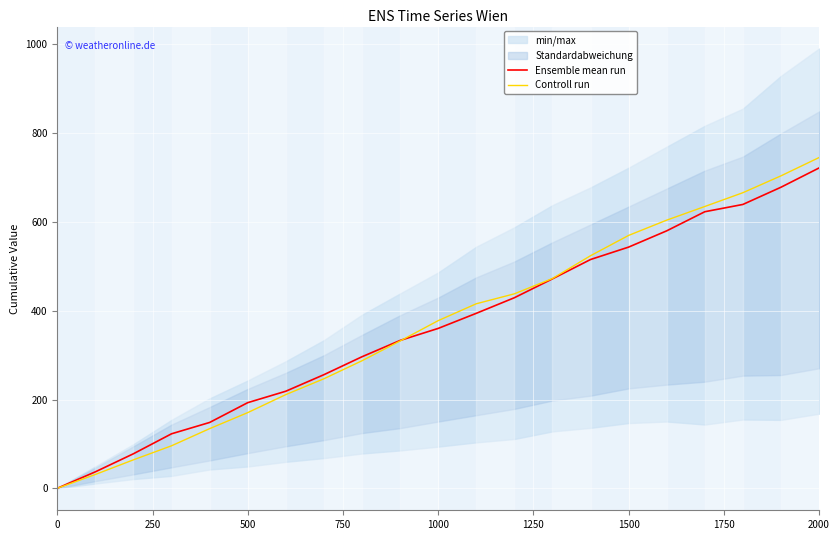

What is the highest value of the Controll run series?

745.3